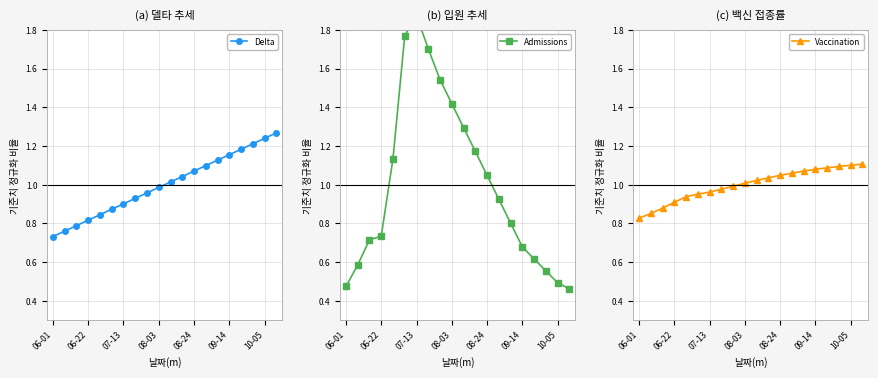

True or false: Vaccination has more than 2 interior local peaks.

False